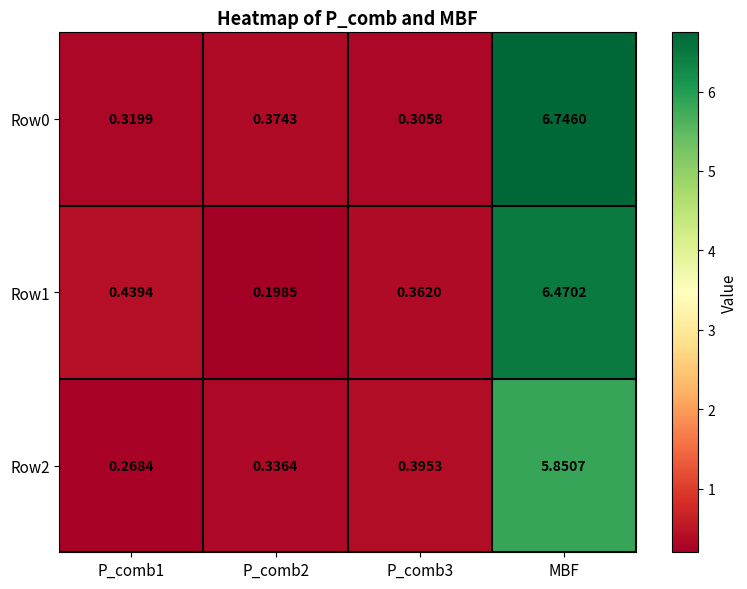

At which category is the sum across all series the highest?

MBF